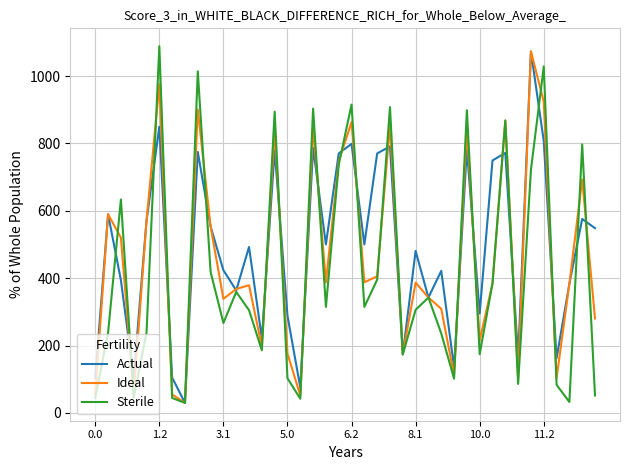

What is the smallest value displayed?

29.8